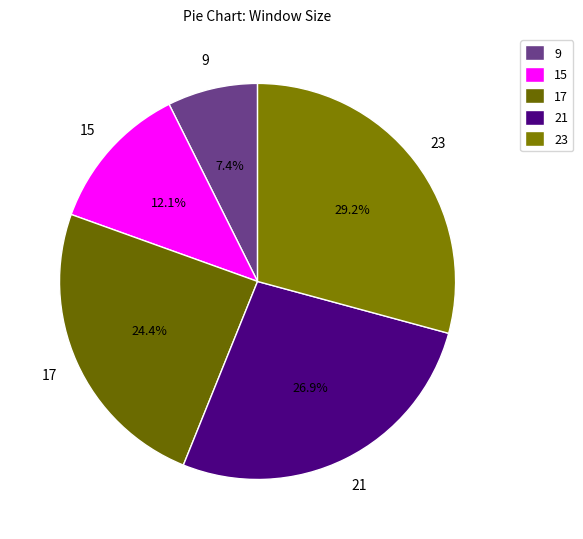

Is it true that 17 is 24% of the pie?

True